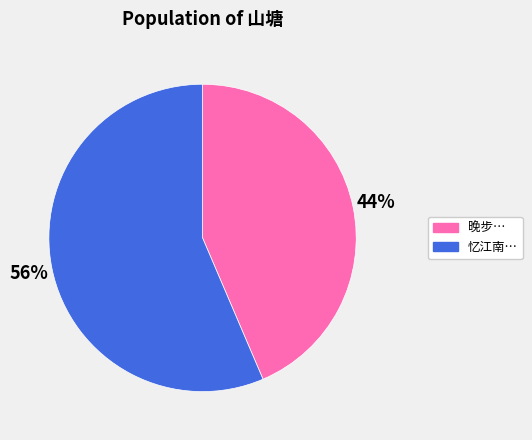

Is there any slice that represents more than half of the pie?

Yes